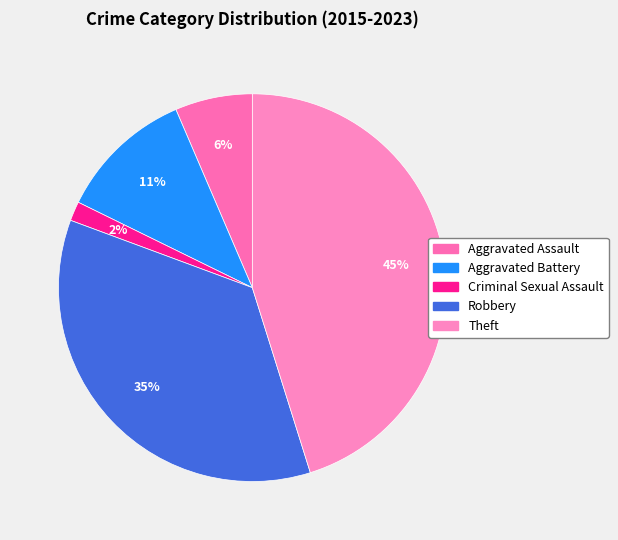

How many segments does this pie chart have?

5